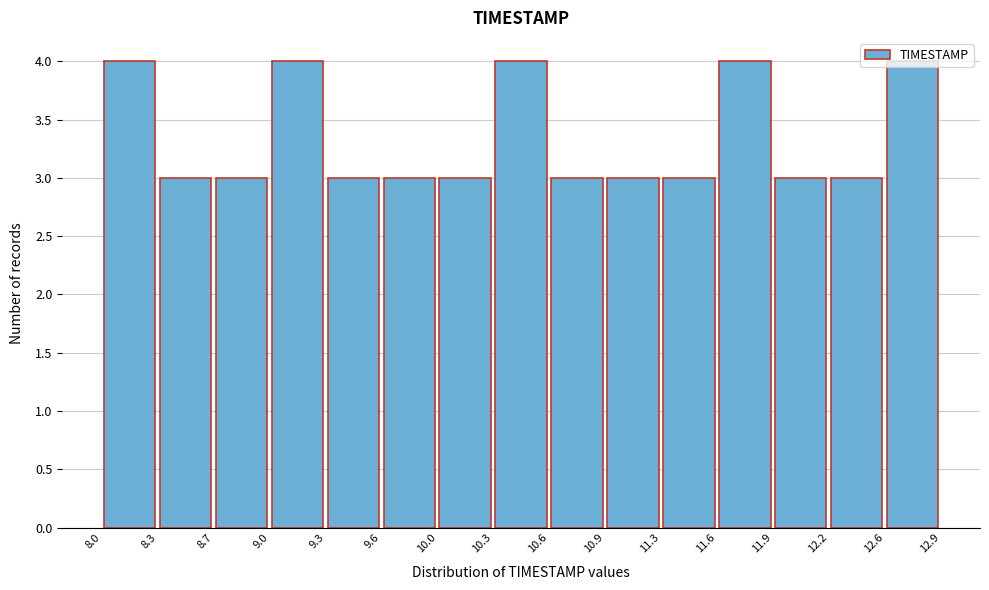

What is the height of the bar covering 8.3 to 8.7 on the x-axis? The values are not printed on the chart, so give them approximately, as read against the axis.

3